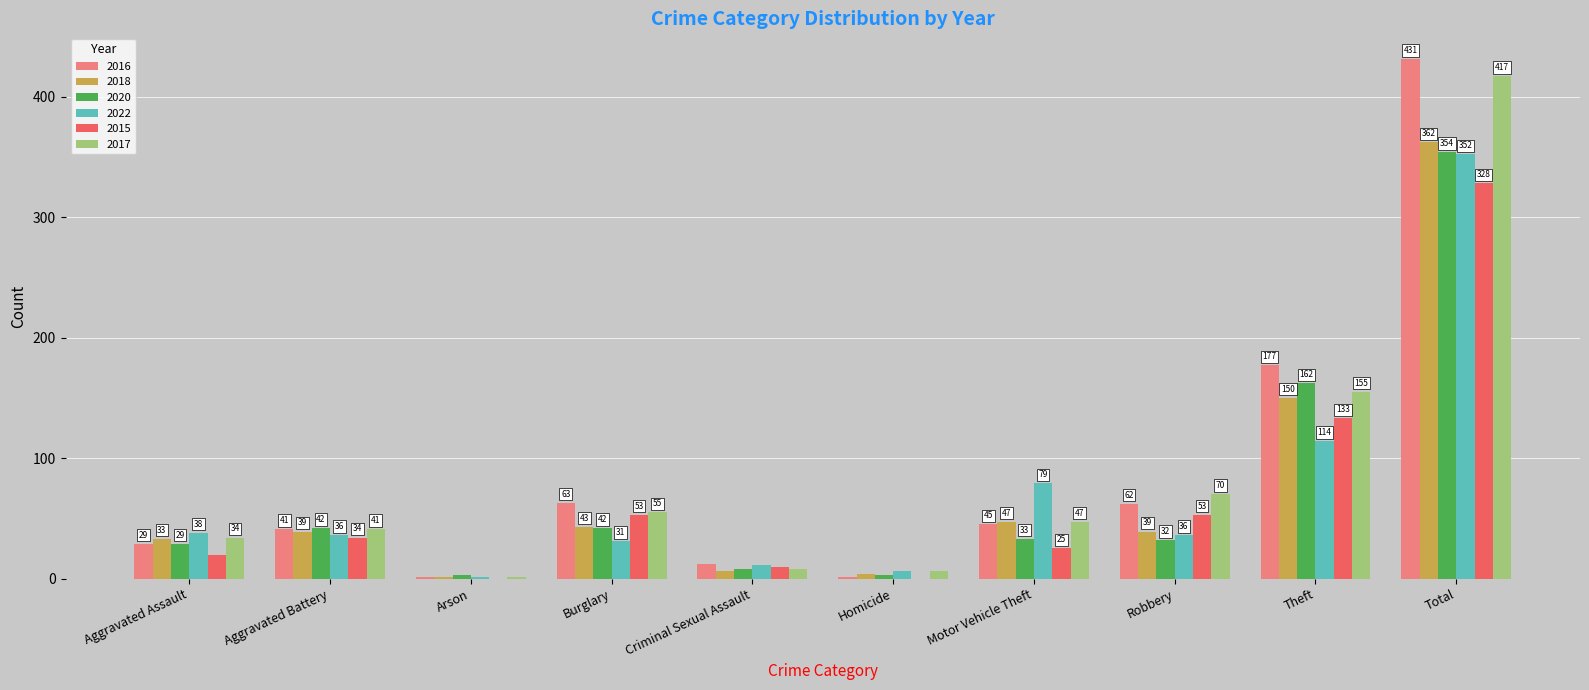

Which label corresponds to the largest value in the chart?

Total